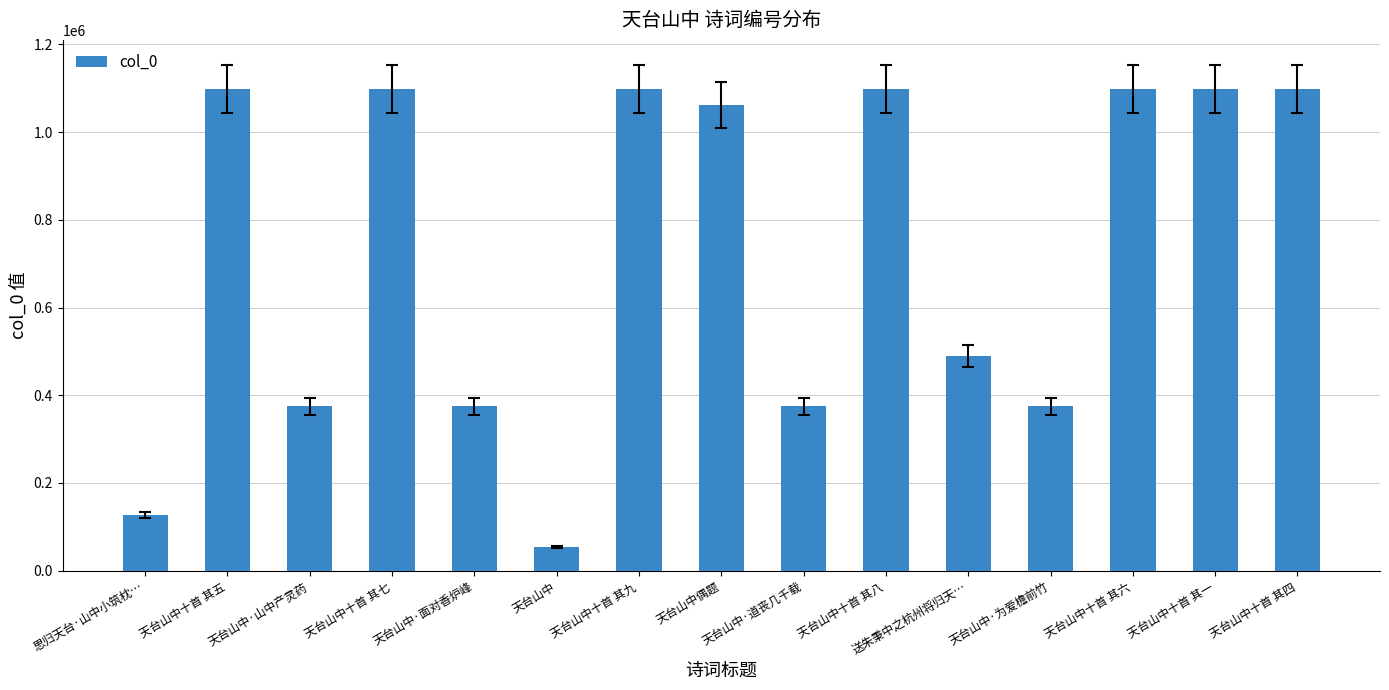

Which category has the lowest value across all series?

天台山中